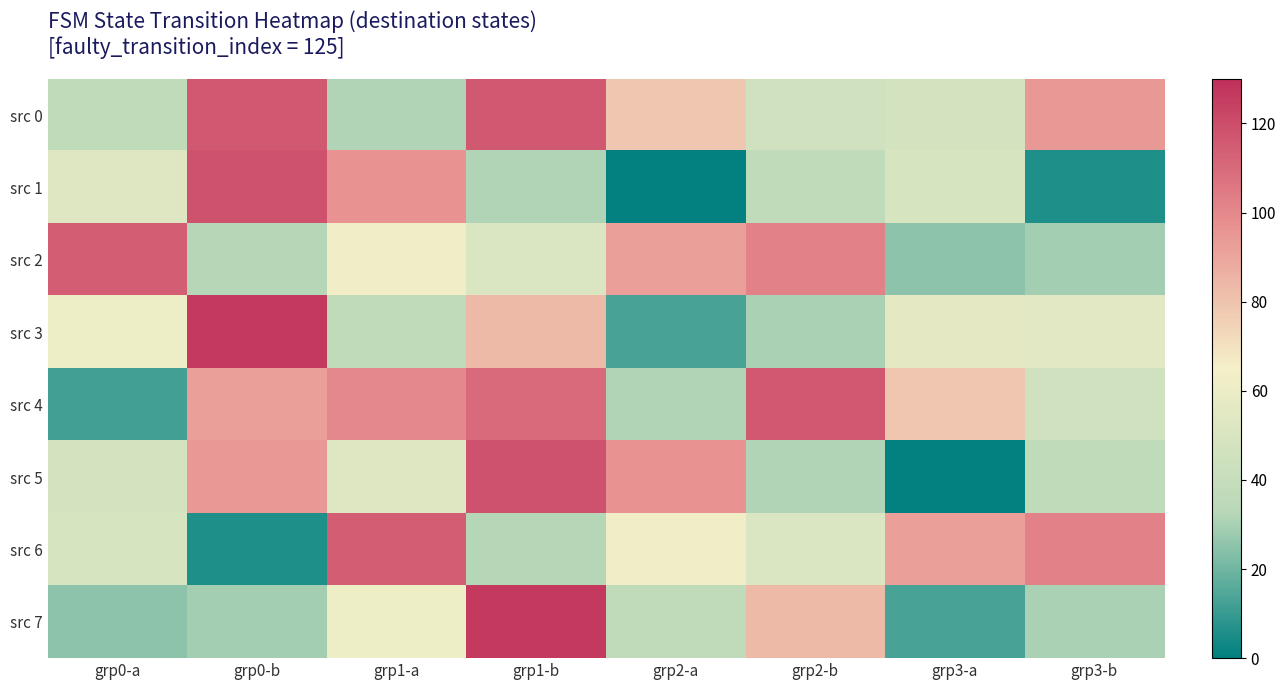

How many series are shown in this chart?

8